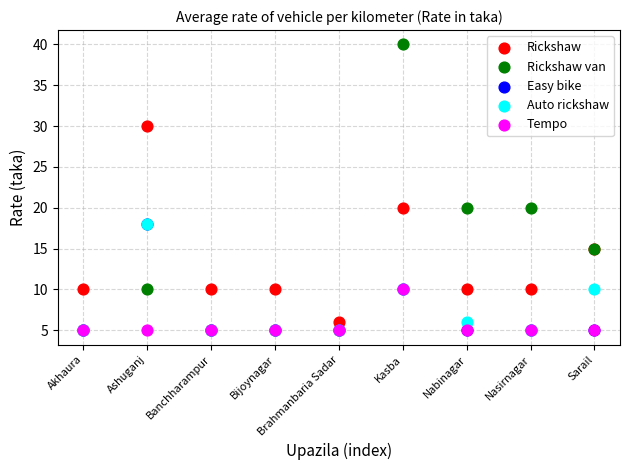

What are all the series names shown in the legend?

Rickshaw, Rickshaw van, Easy bike, Auto rickshaw, Tempo